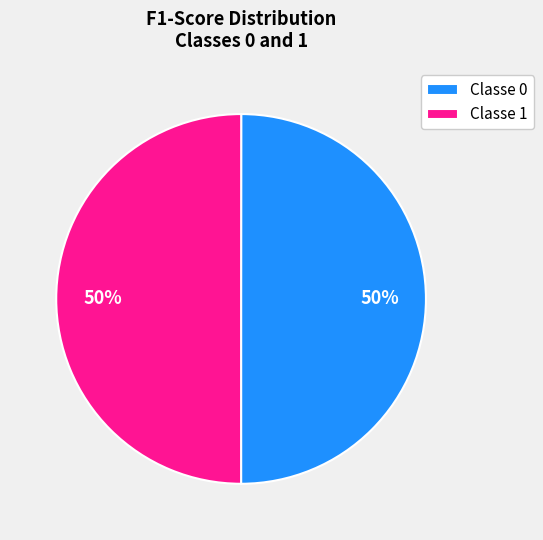

The Classe 0 slice represents 41% of the pie. True or false?

False